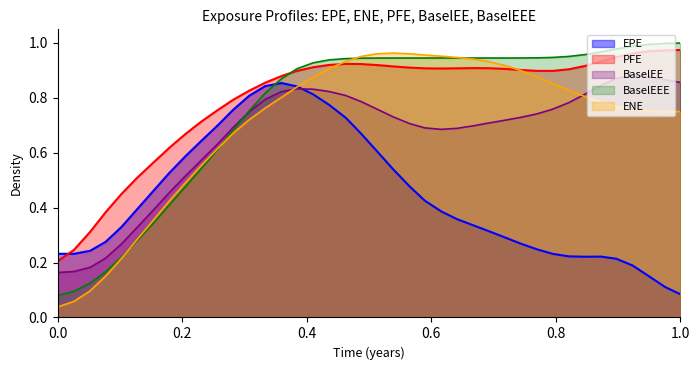

How many times do ENE and BaselEEE cross each other?

4